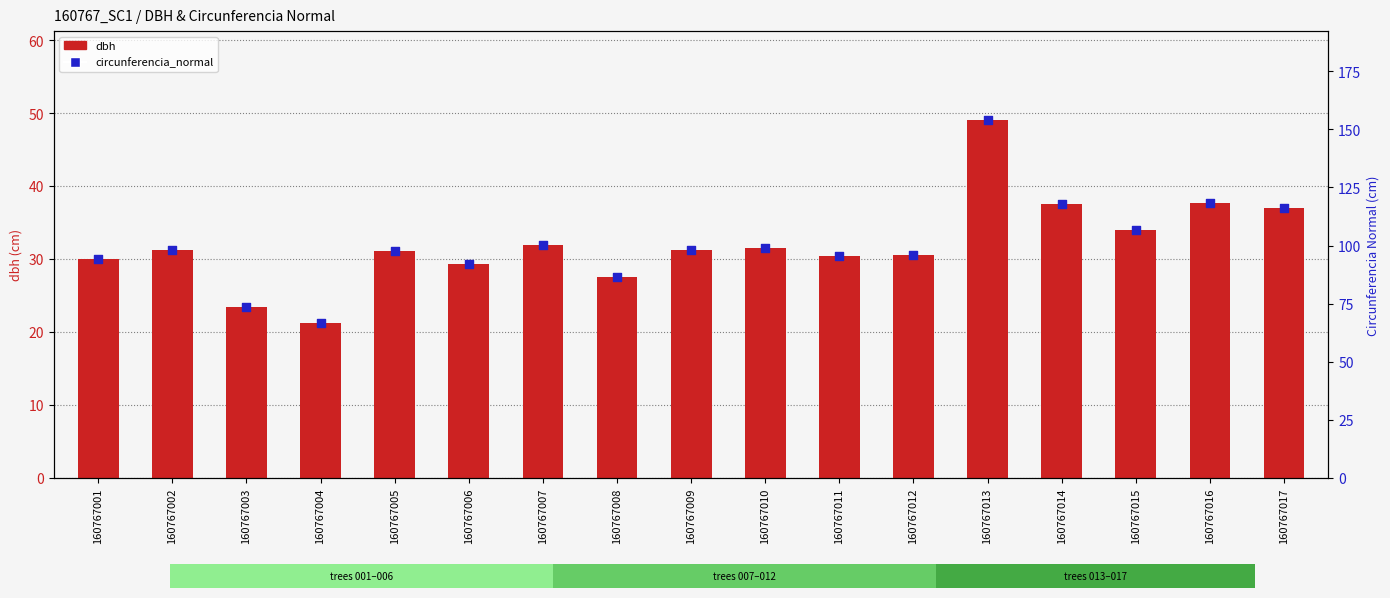

At how many categories does at least one series exceed 107?

4